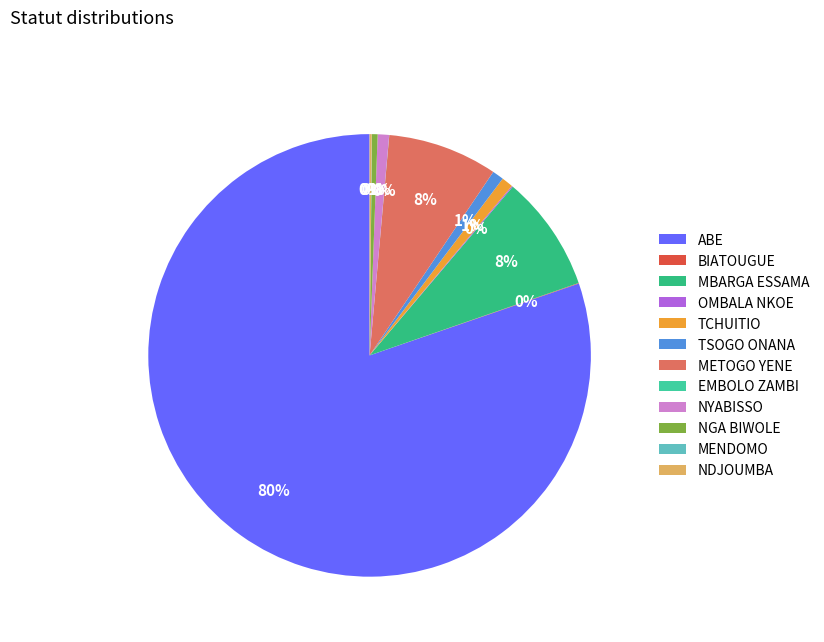

What percentage is the TCHUITIO slice, to the nearest percent?

1%